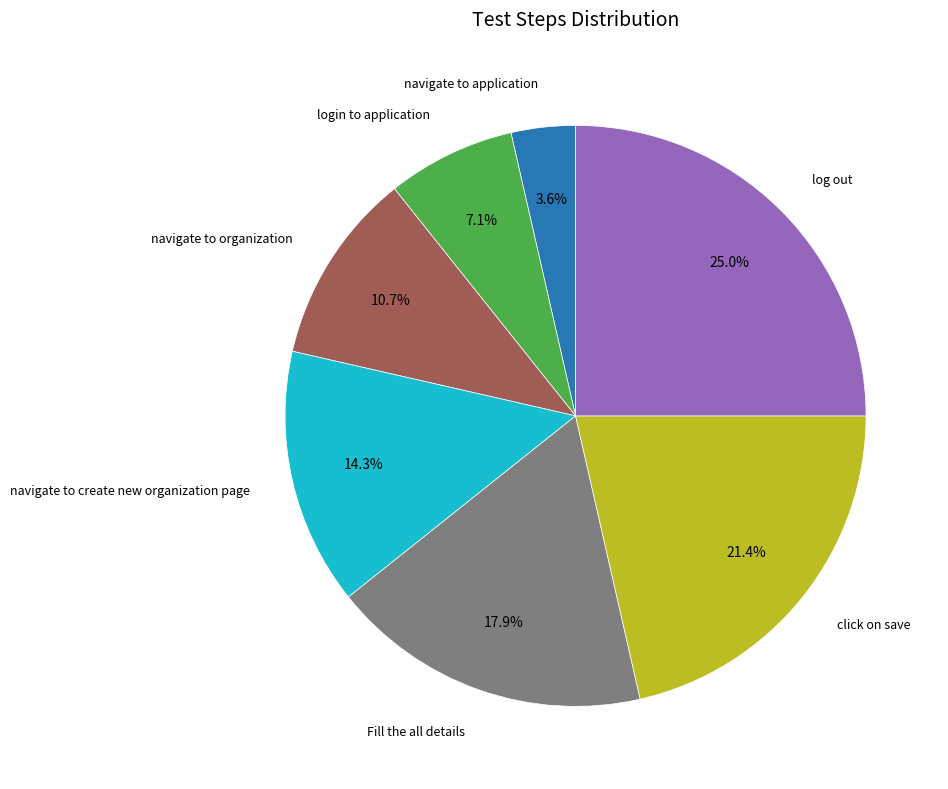

Is there any slice that represents more than half of the pie?

No